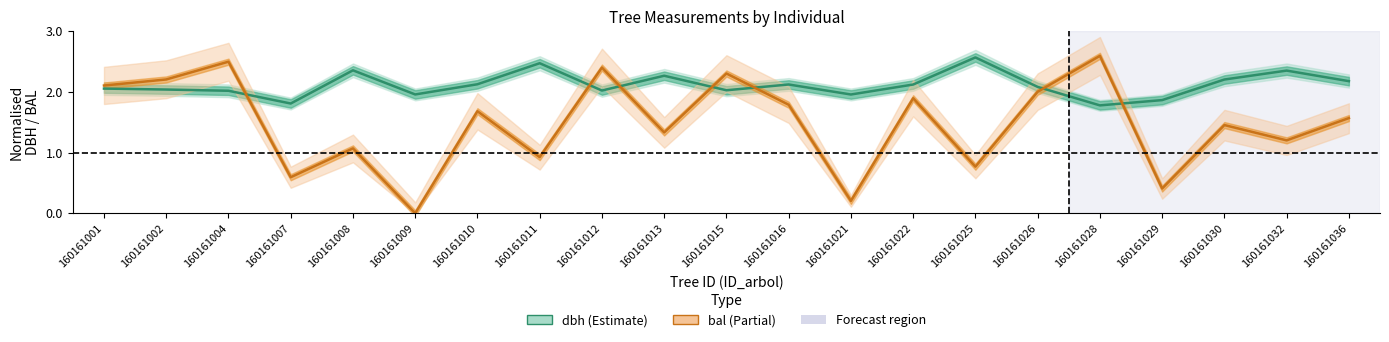

Reading left to right, list all the values displayed in this chart.

dbh: 2.1	2.0	2.0	1.8	2.4	2.0	2.1	2.5	2.0	2.3	2.0	2.1	2.0	2.1	2.6	2.1	1.8	1.9	2.2	2.4	2.2
bal: 2.1	2.2	2.5	0.6	1.1	0.0	1.7	0.9	2.4	1.3	2.3	1.8	0.2	1.9	0.8	2.0	2.6	0.4	1.5	1.2	1.6